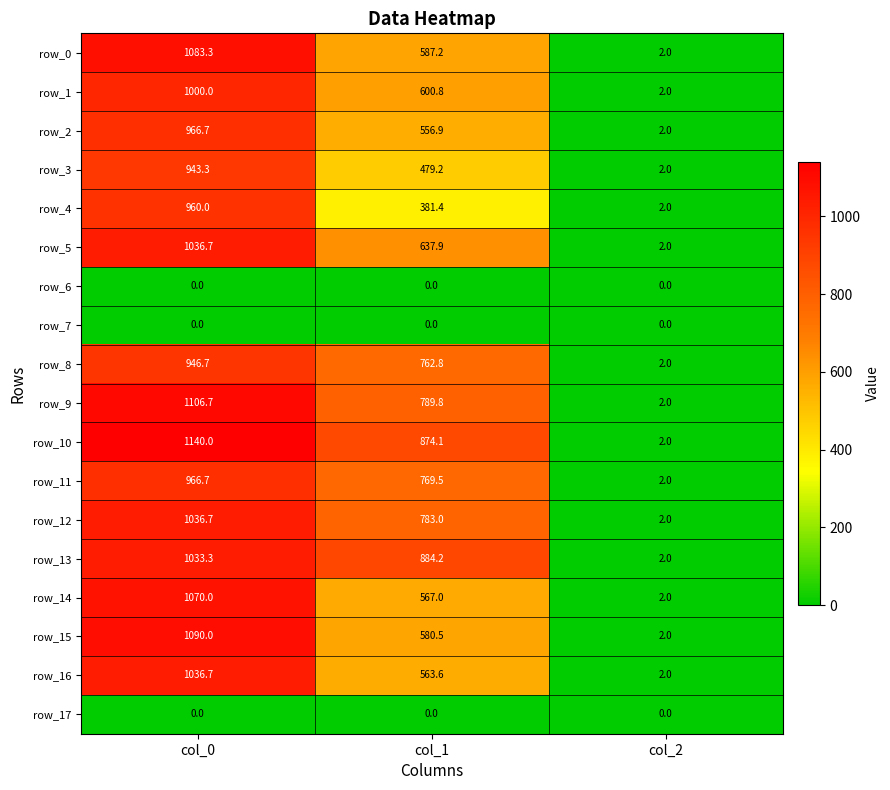

Count the number of data series in this chart.

18